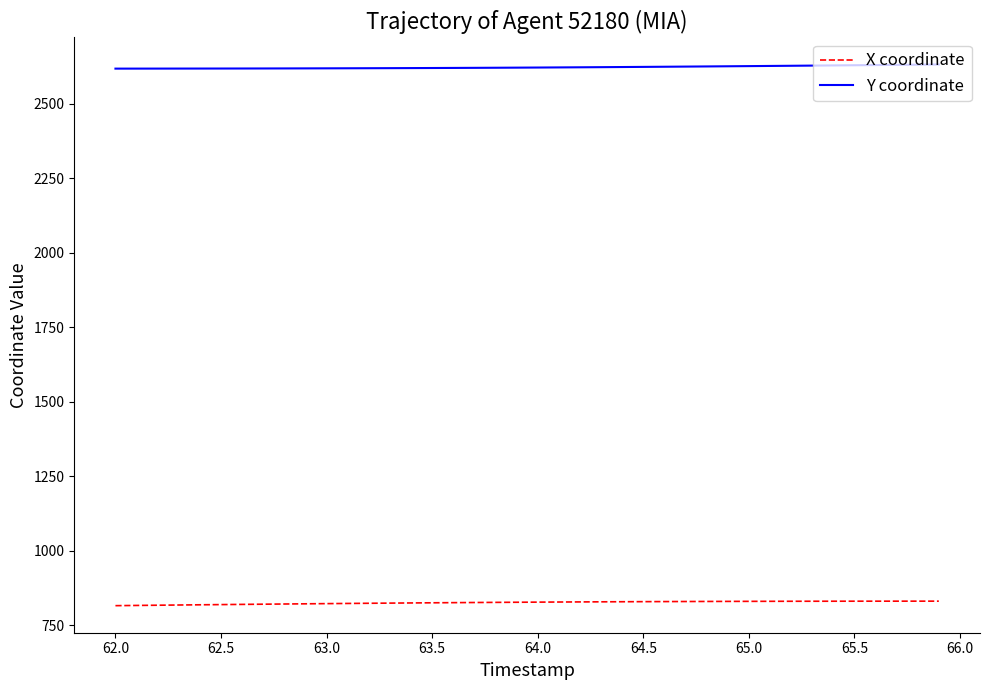

What is the minimum value for X coordinate?

814.9